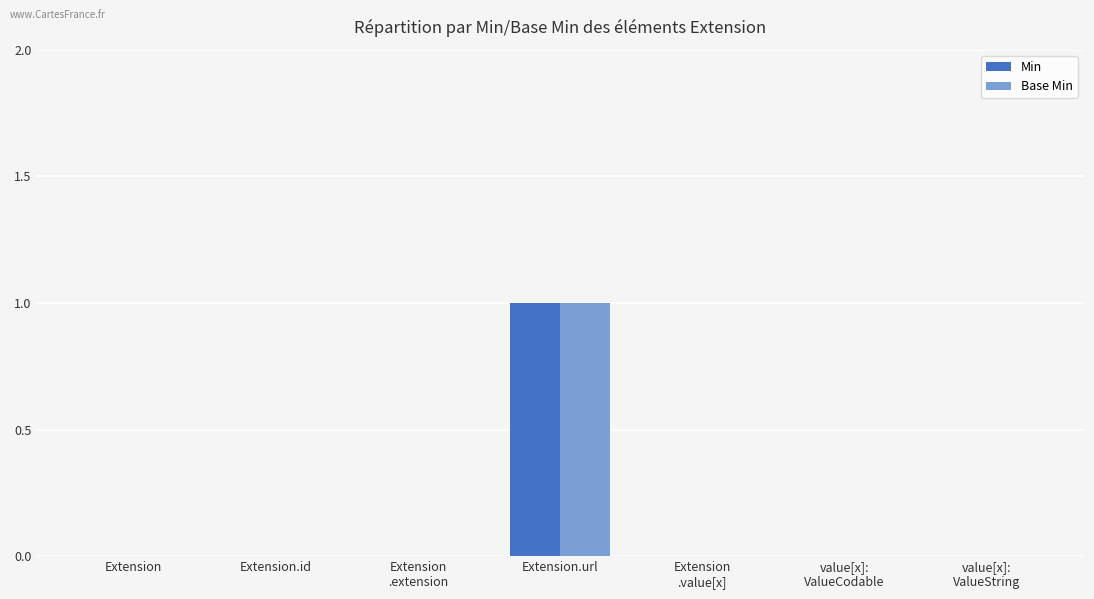

Are the bars horizontal?

No